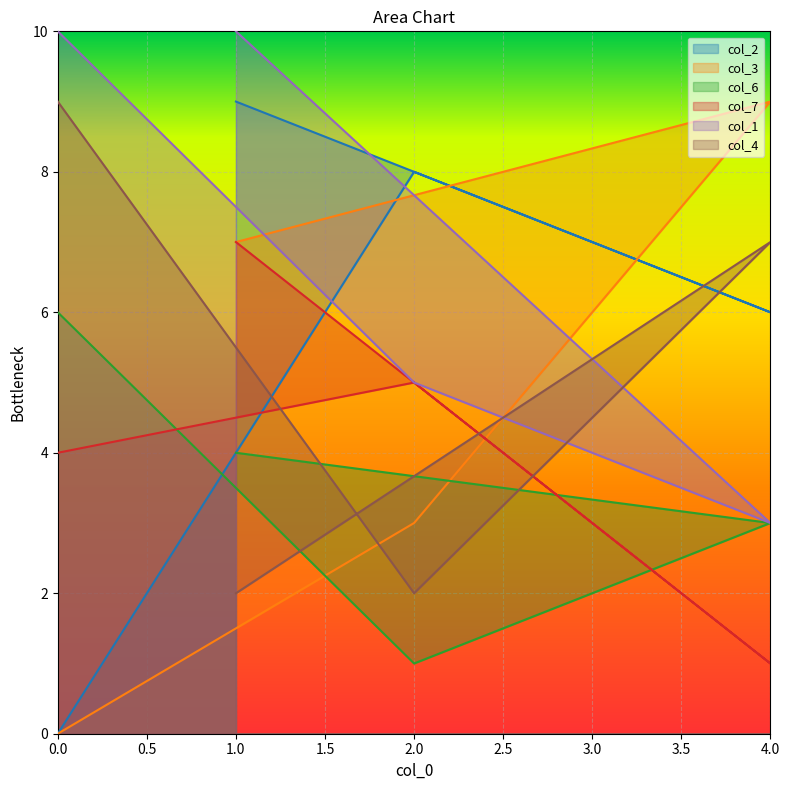

How many data points in col_4 are less than 7?

2